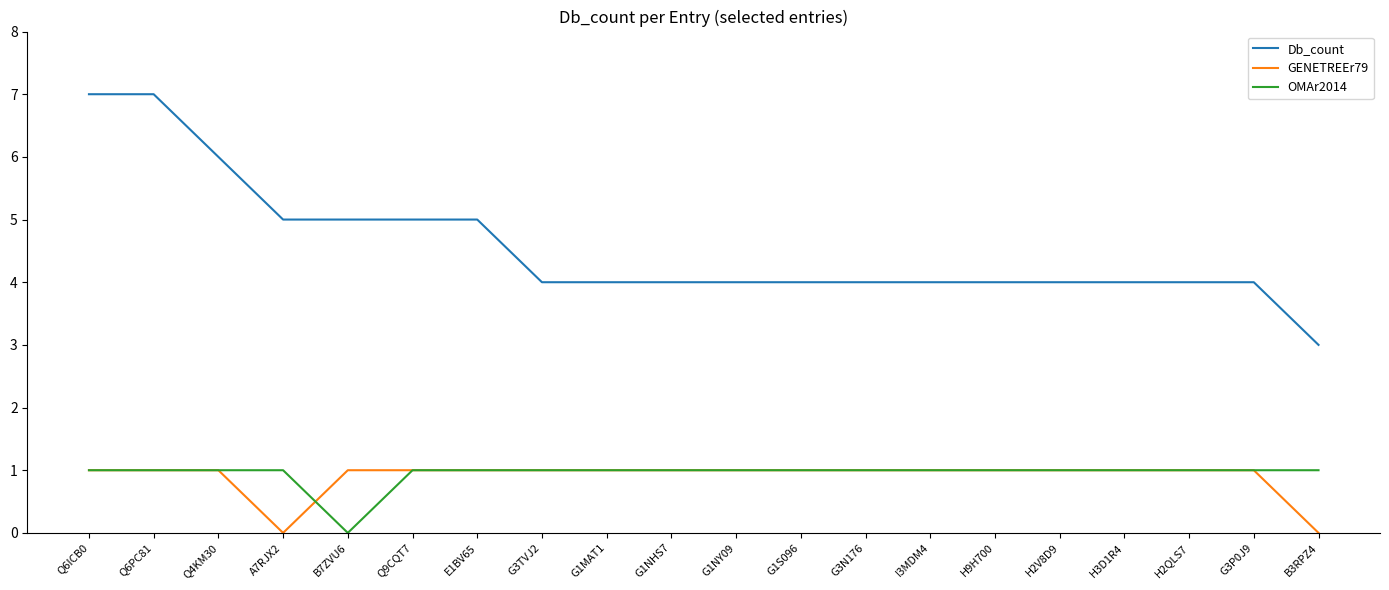

The GENETREEr79 series shows 1 at E1BV65. True or false?

True